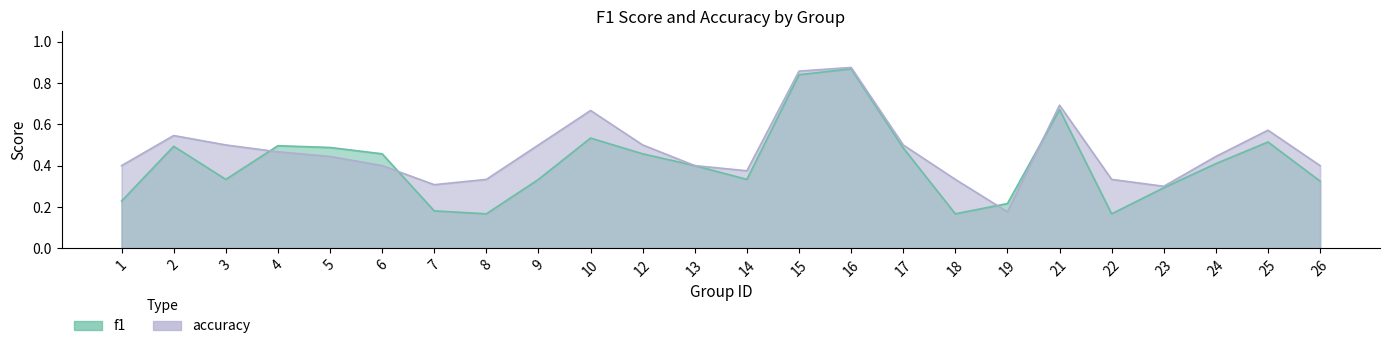

What is the value of the accuracy point at the 14th from the left?

0.9